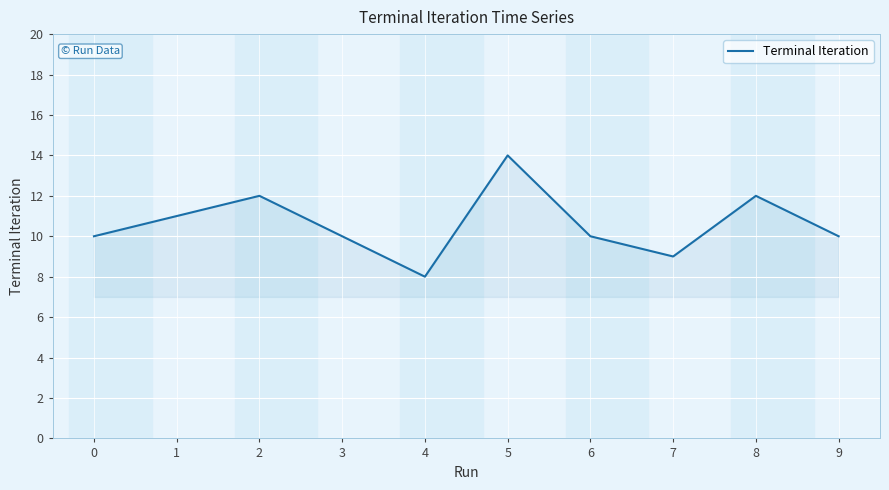

What is the change in value from 1 to 8?

+1